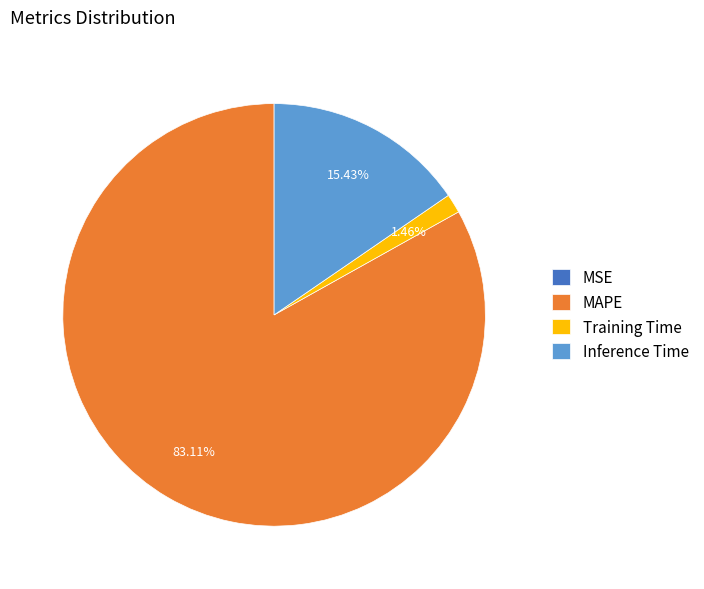

Is the sum of Training Time and Inference Time greater than half?

No